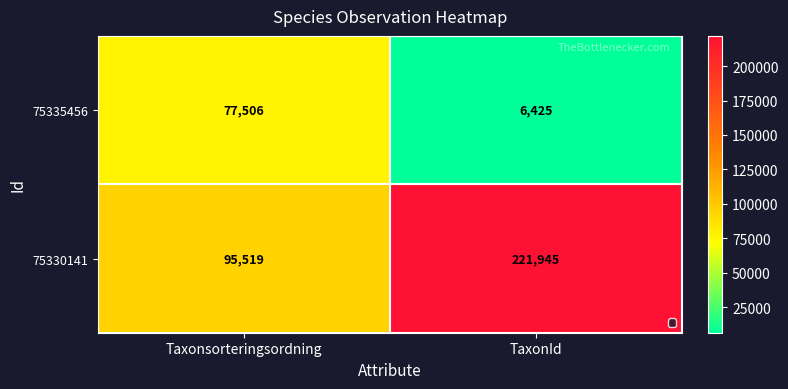

Which category has the lowest value across all series?

TaxonId